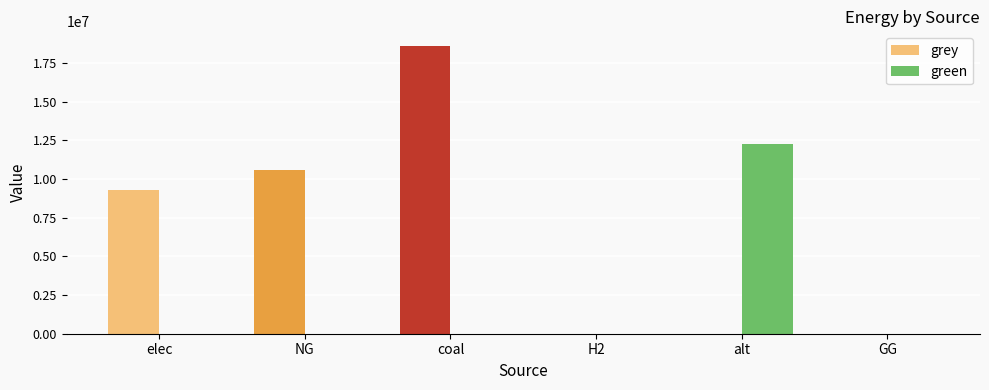

How many groups of bars are there?

6